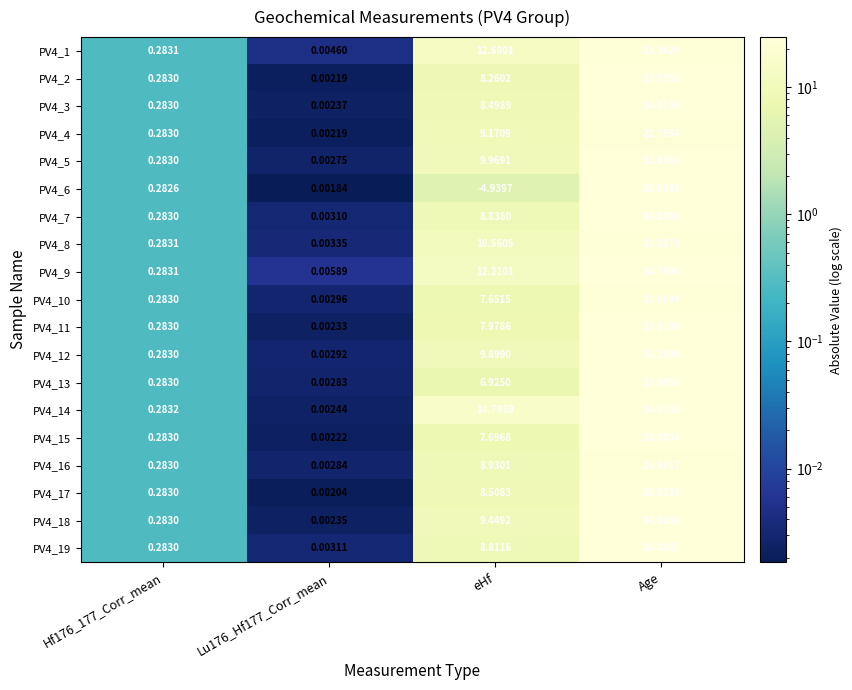

Count the number of data series in this chart.

19